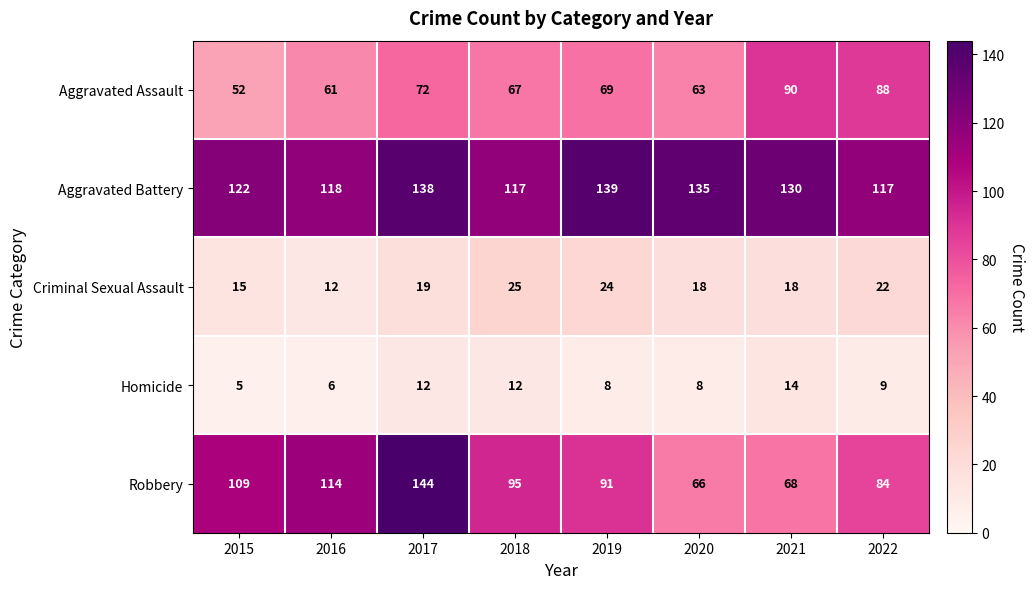

True or false: Aggravated Assault has a value of 90 at 2021.

True